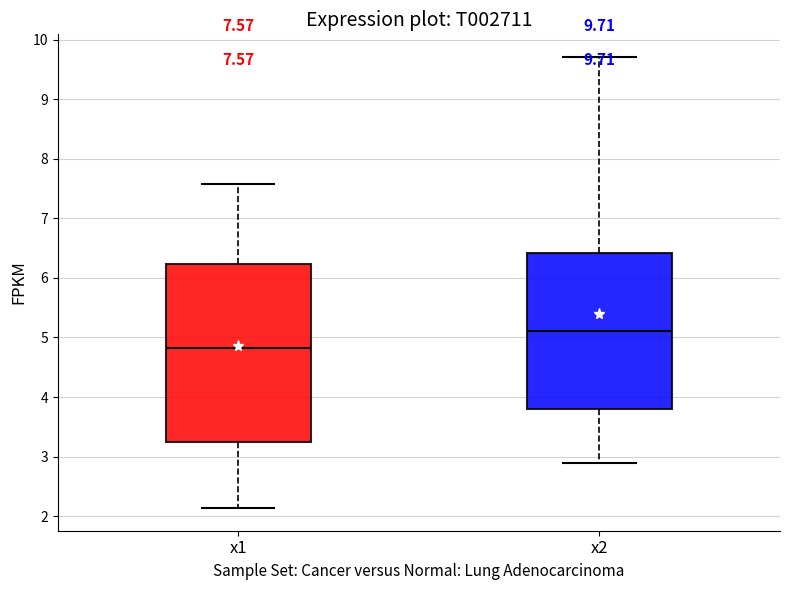

Which box's median line is the lowest?

x1